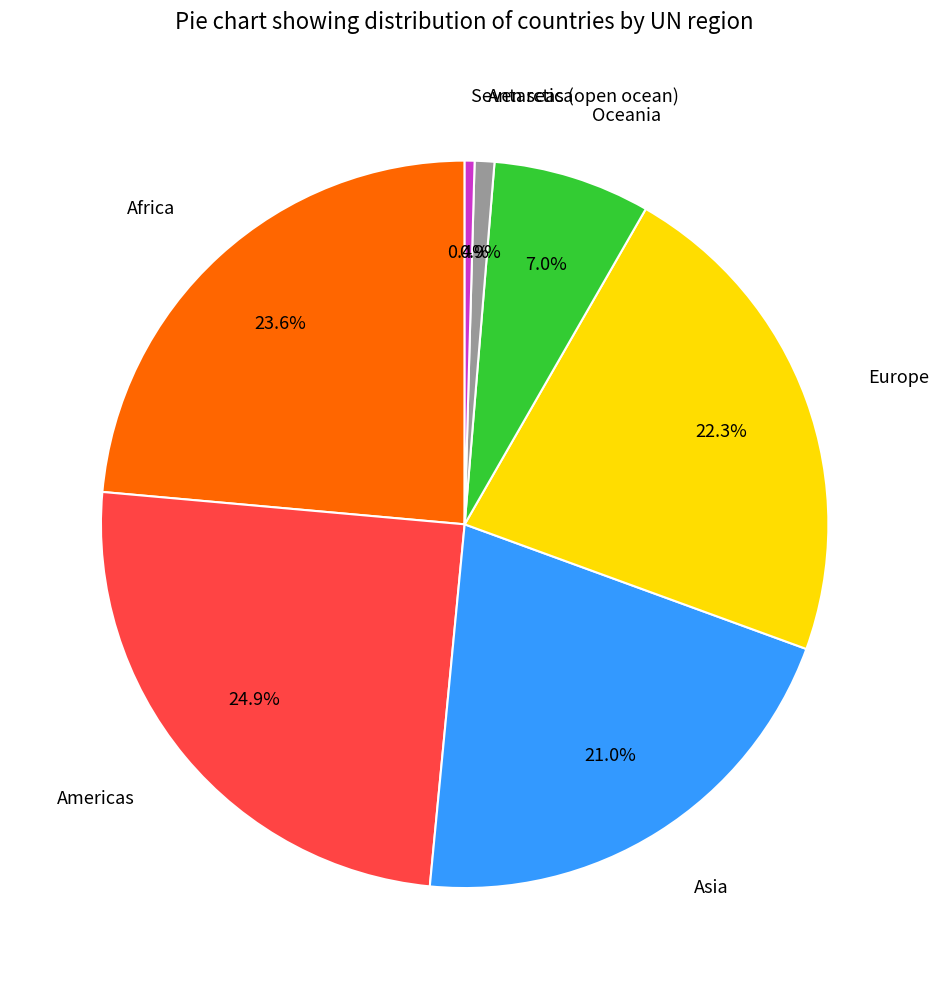

How many segments does this pie chart have?

7